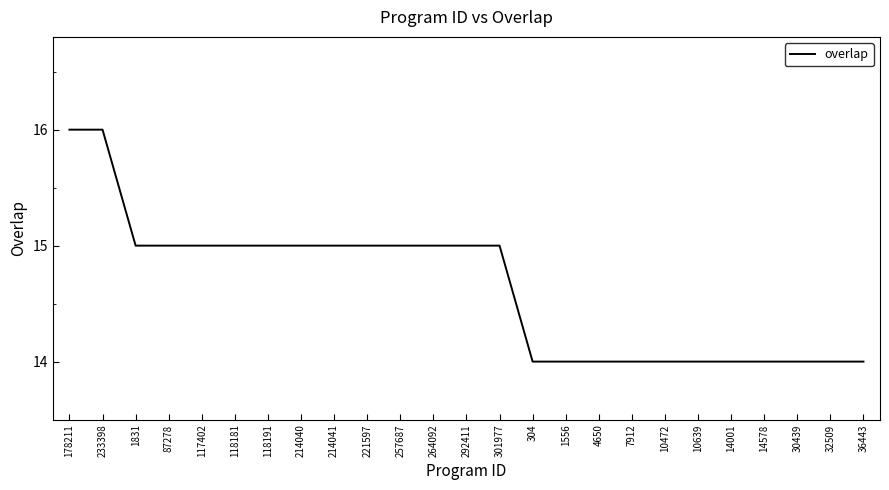

How many values are between 14 and 15?

23